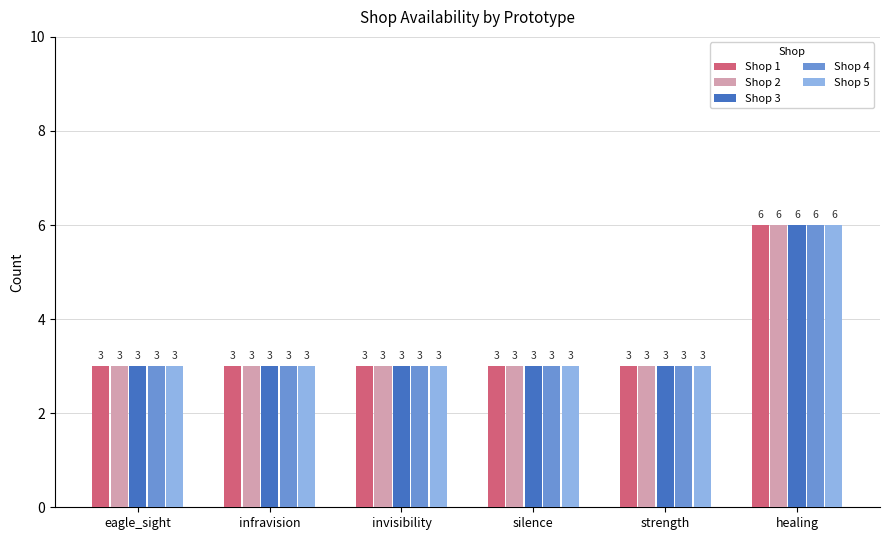

What is the value of the Shop 3 bar at the 1st from the left?

3